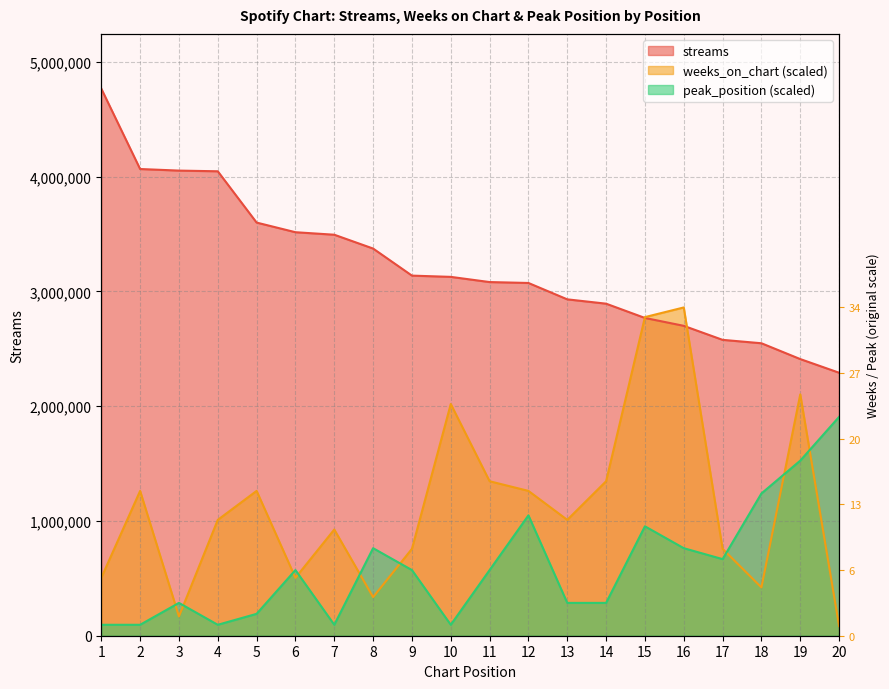

Which category has the highest value in the weeks_on_chart series?

16